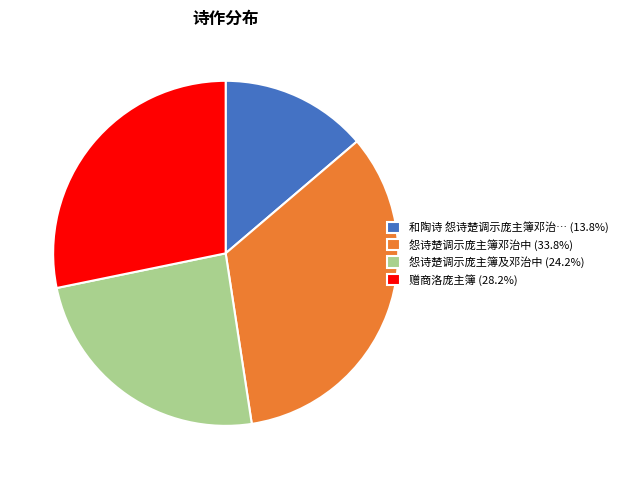

How many segments does this pie chart have?

4